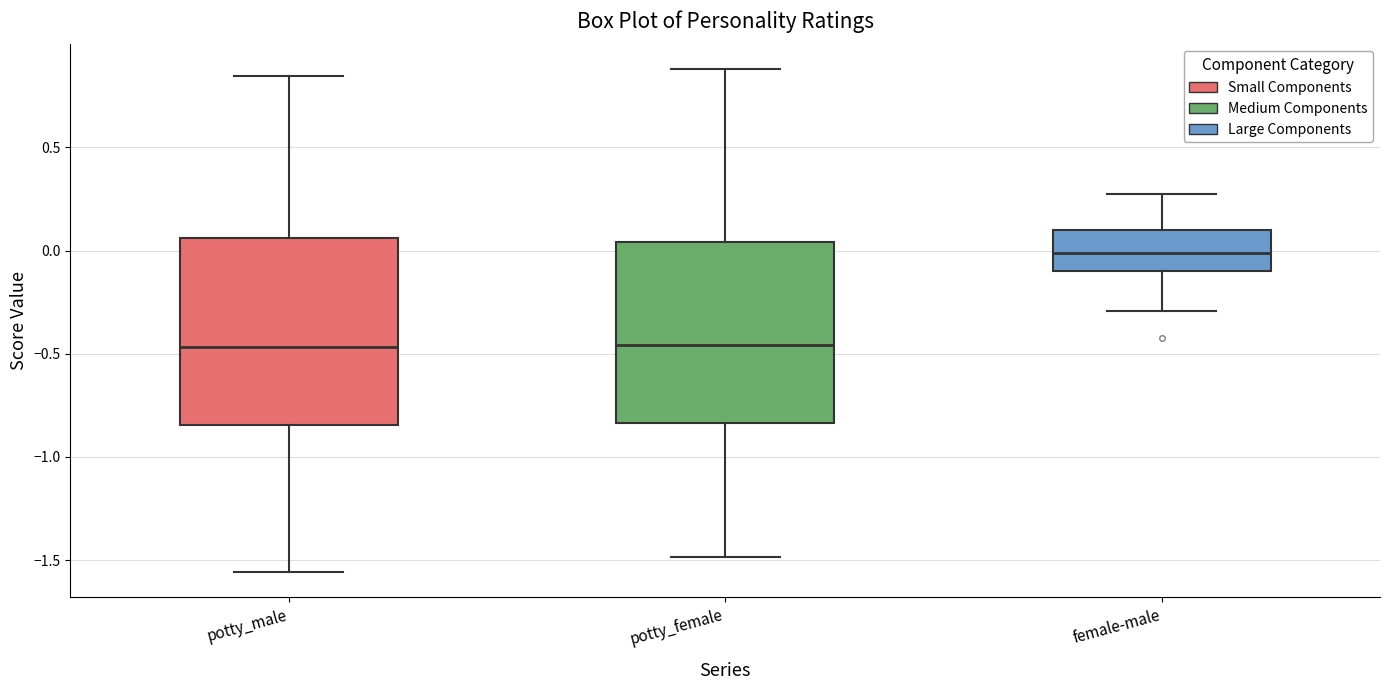

Reading left to right, transcribe this box plot: for each box, give where its median line is, the range the box spans, and where its two whiskers end, as read against the y-axis. The values are not printed on the chart, so give them approximately, as read against the axis.

potty_male: median -0.45, box -0.85 to 0.05, whiskers -1.55 to 0.85
potty_female: median -0.45, box -0.85 to 0.05, whiskers -1.50 to 0.90
female-male: median 0.00, box -0.10 to 0.10, whiskers -0.30 to 0.25